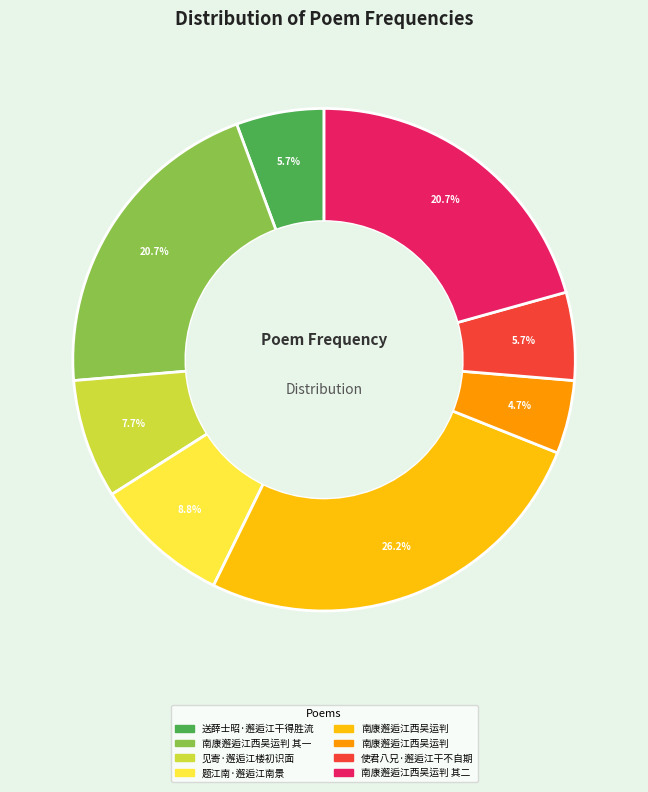

Is there any slice that represents more than half of the pie?

No